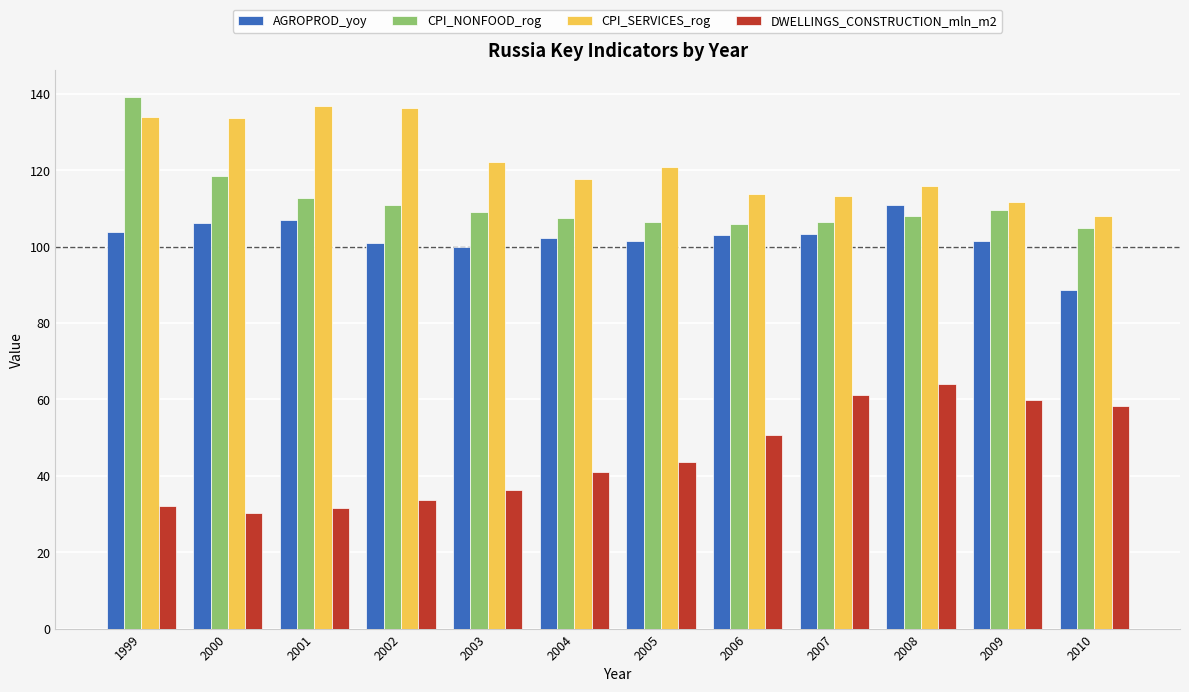

What is the average value of the AGROPROD_yoy series?

102.4